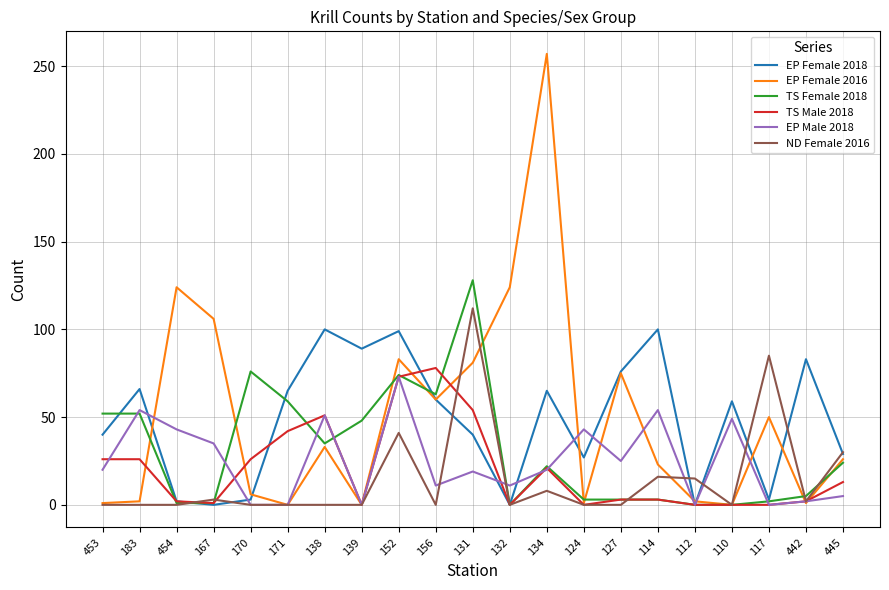

The TS Female 2018 series shows 1 at 454. True or false?

True